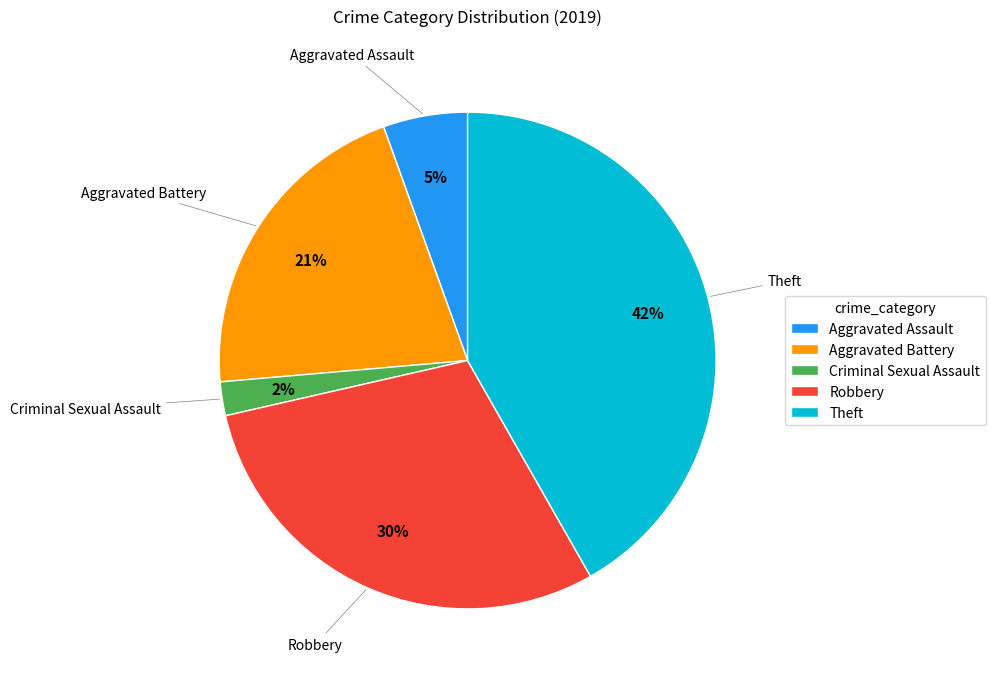

Between Theft and Criminal Sexual Assault, which is larger?

Theft